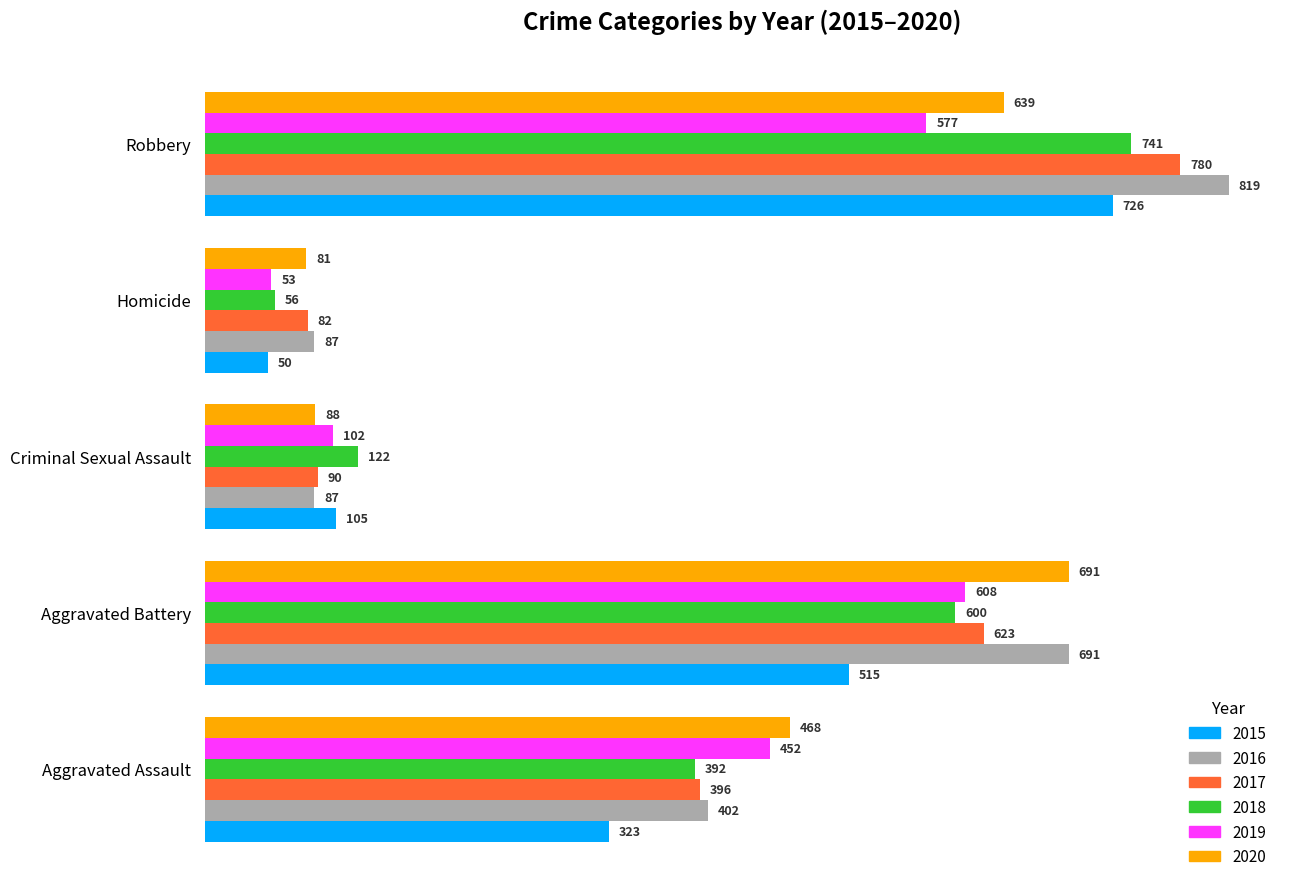

Rank the series at Aggravated Assault from highest to lowest value.

2020, 2019, 2016, 2017, 2018, 2015